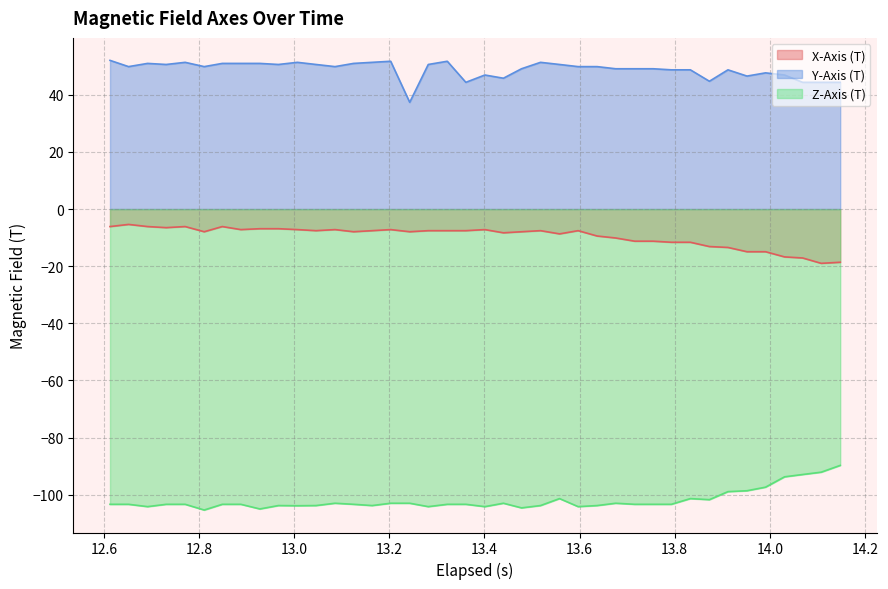

Count the number of data series in this chart.

3